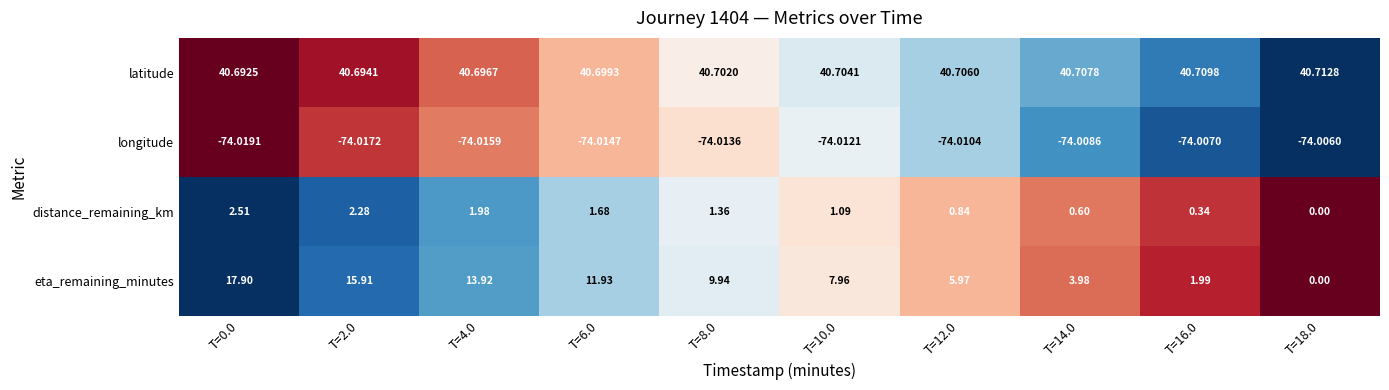

Between T=0.0 and T=6.0, which series saw the biggest shift?

eta_remaining_minutes